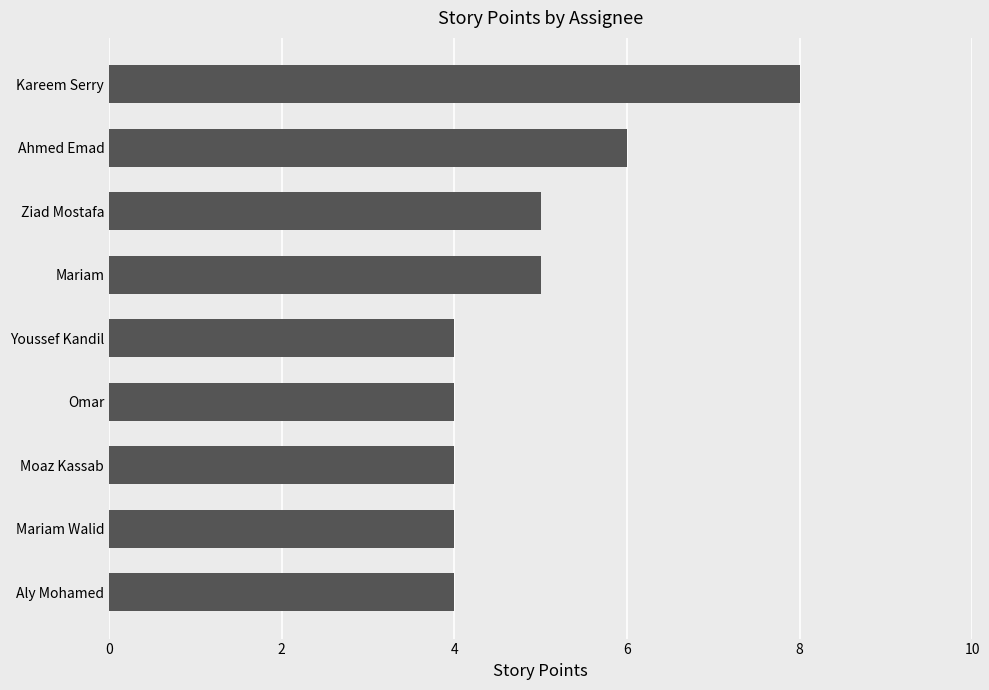

What is the sum of all values?

44